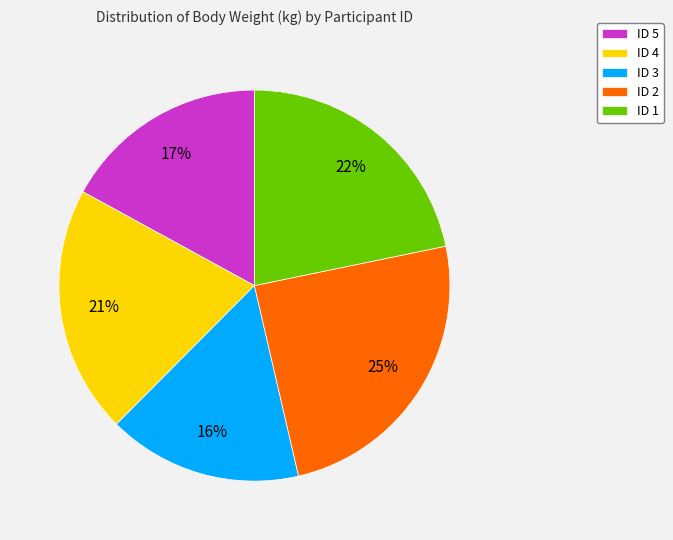

To the nearest percent, what is the difference between the ID 1 and ID 5 slice percentages?

5%